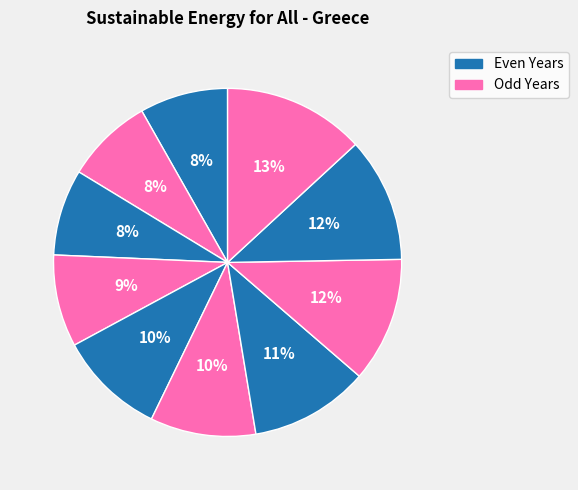

How many segments does this pie chart have?

10